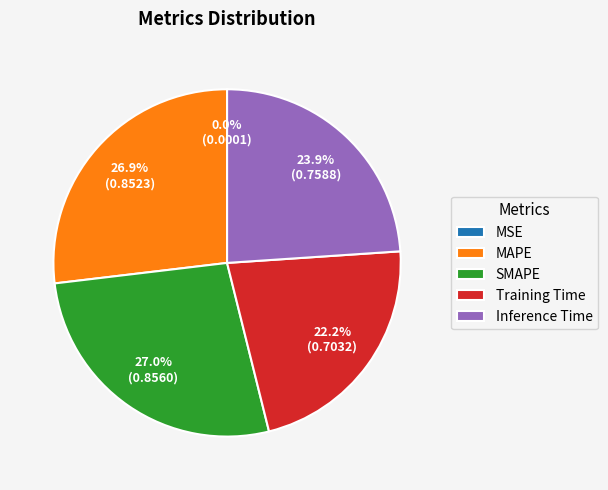

Combined, do SMAPE and MAPE account for over 50%?

Yes